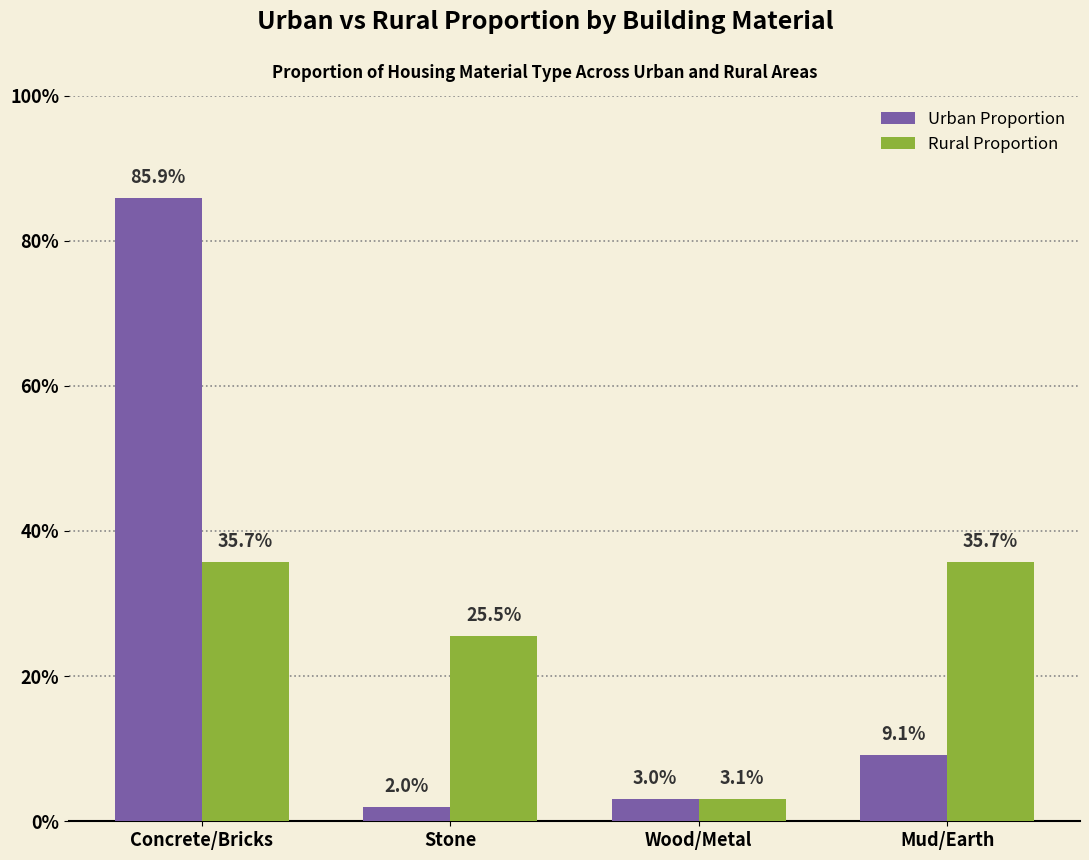

At how many categories does at least one series exceed 0?

4